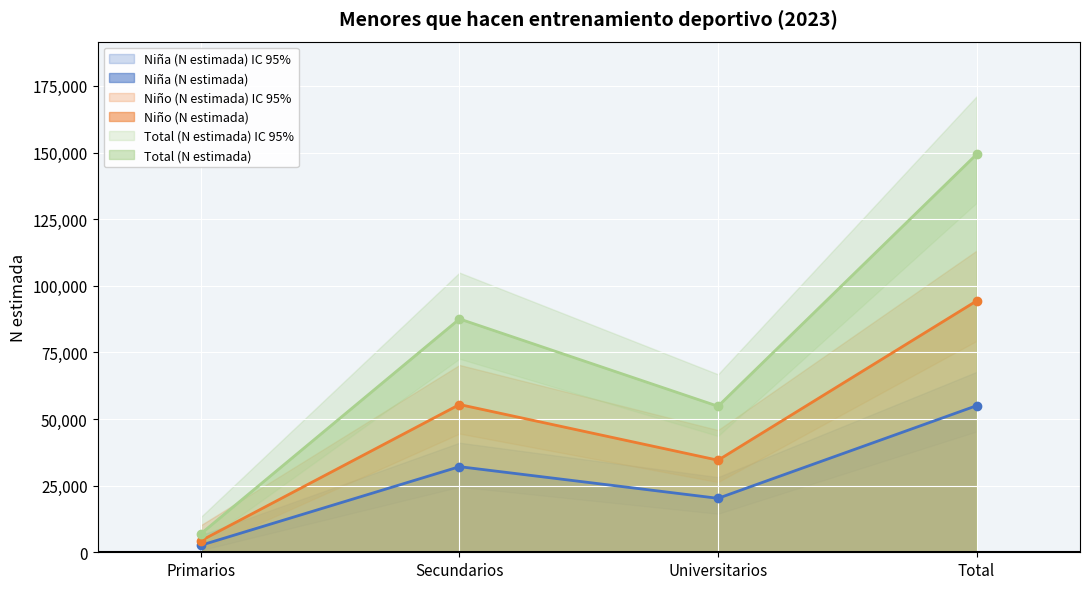

True or false: Total (N estimada) and Niño (N estimada) intersect in this chart.

False